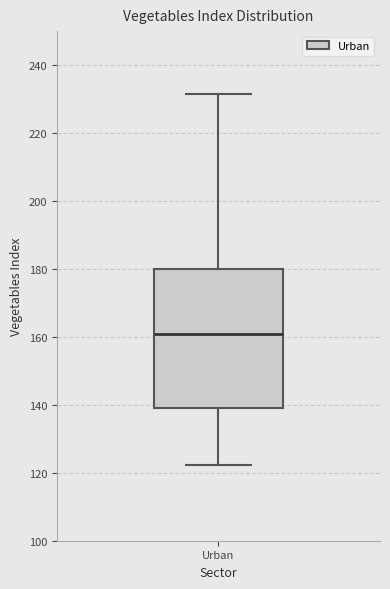

Read this box plot against the y-axis: the position of the median line, the range covered by the box, and the ends of both whiskers. The values are not printed on the chart, so give them approximately, as read against the axis.

median 160, box 140 to 180, whiskers 122 to 232